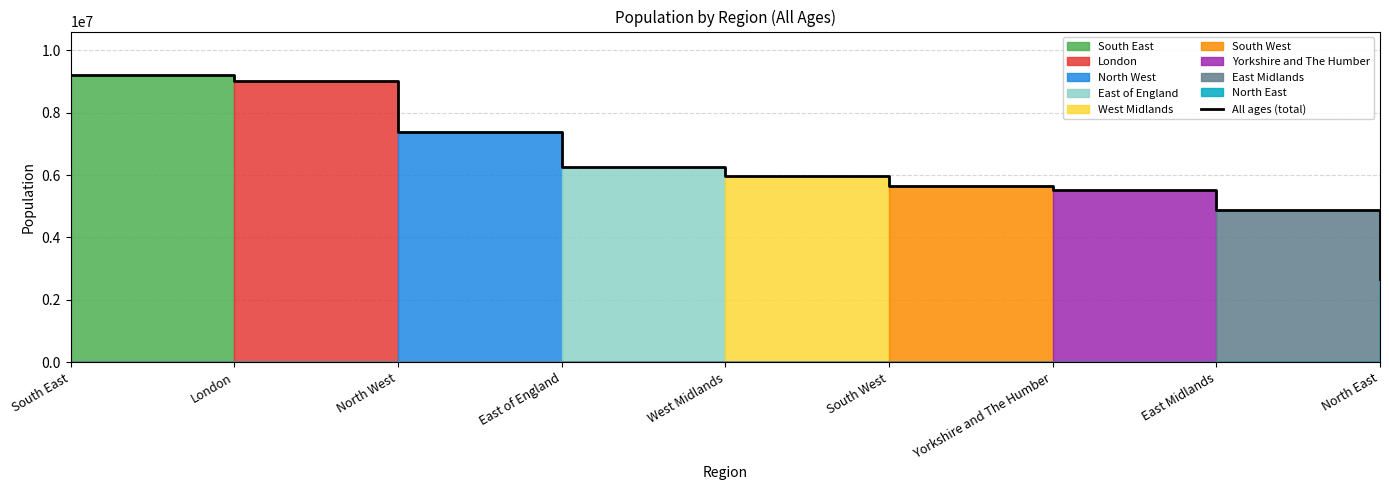

What is the average value?

6283349